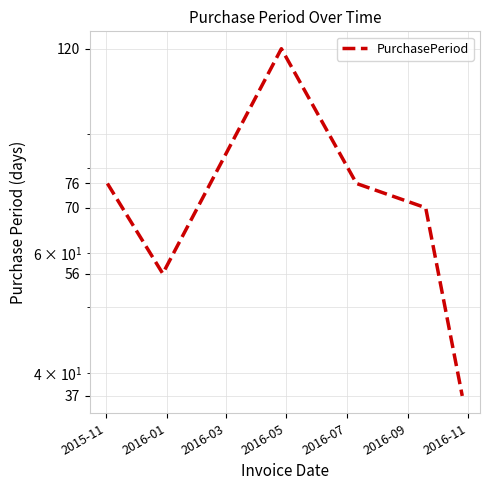

What is the difference between the maximum and minimum values?

83